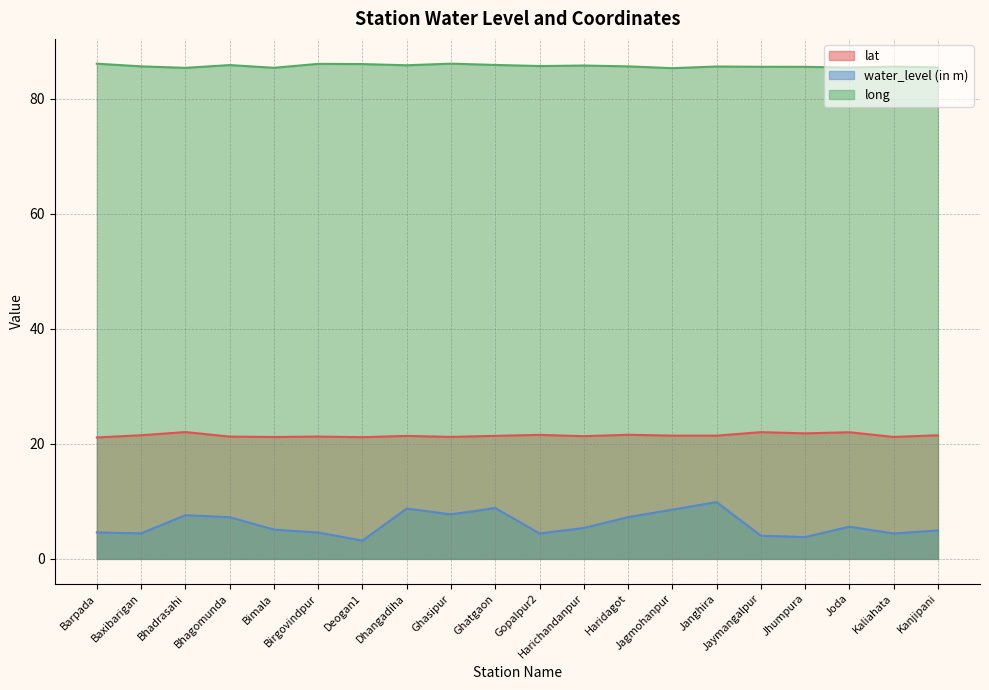

What is the sum of all lat values?

429.5